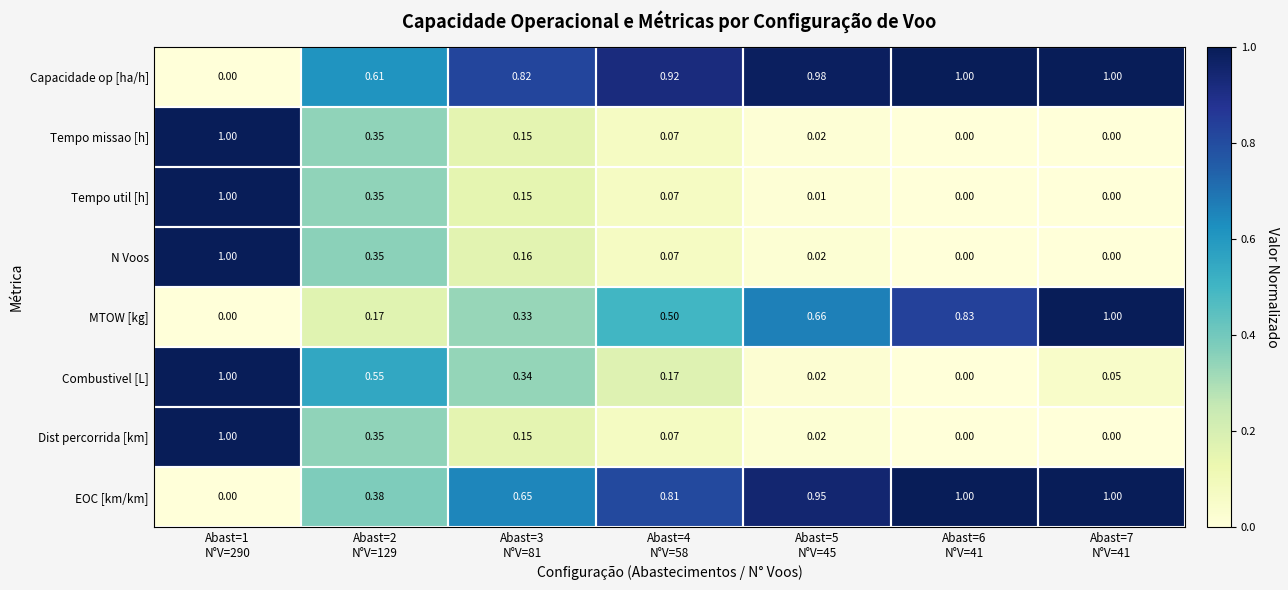

Which series has the largest total across all categories?

Capacidade op [ha/h]